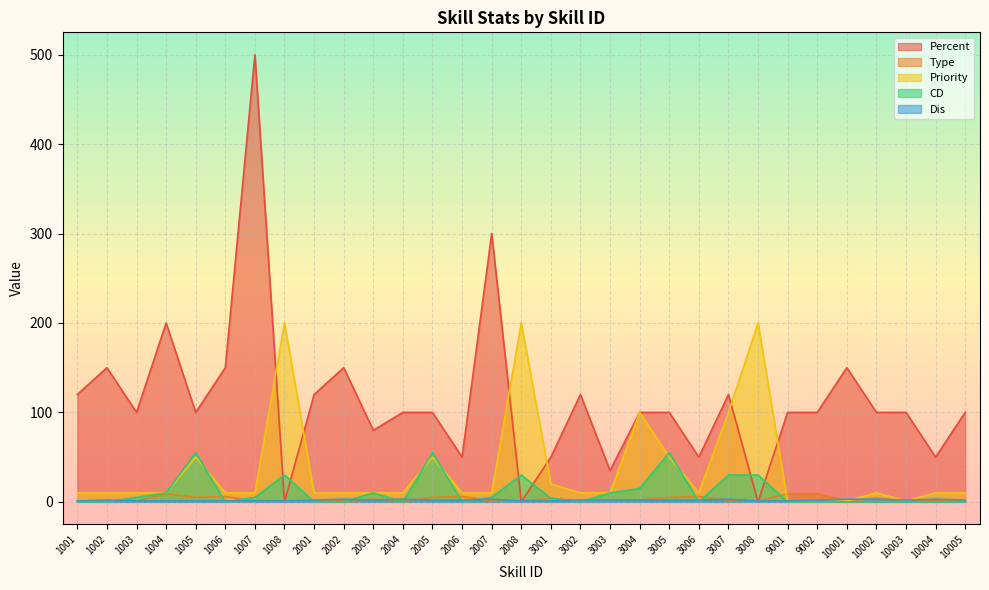

True or false: Dis has a value of 3 at 2002.

True